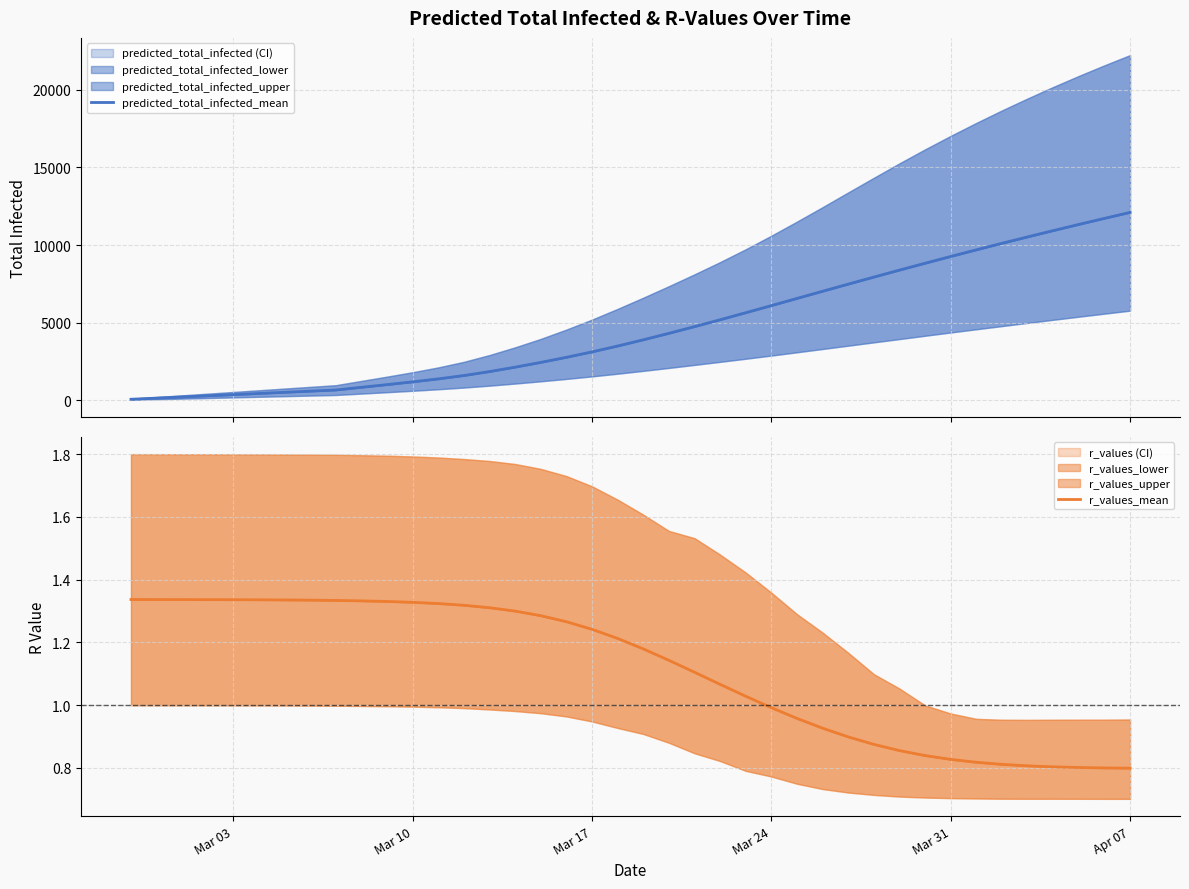

How many data points does each series have?

40